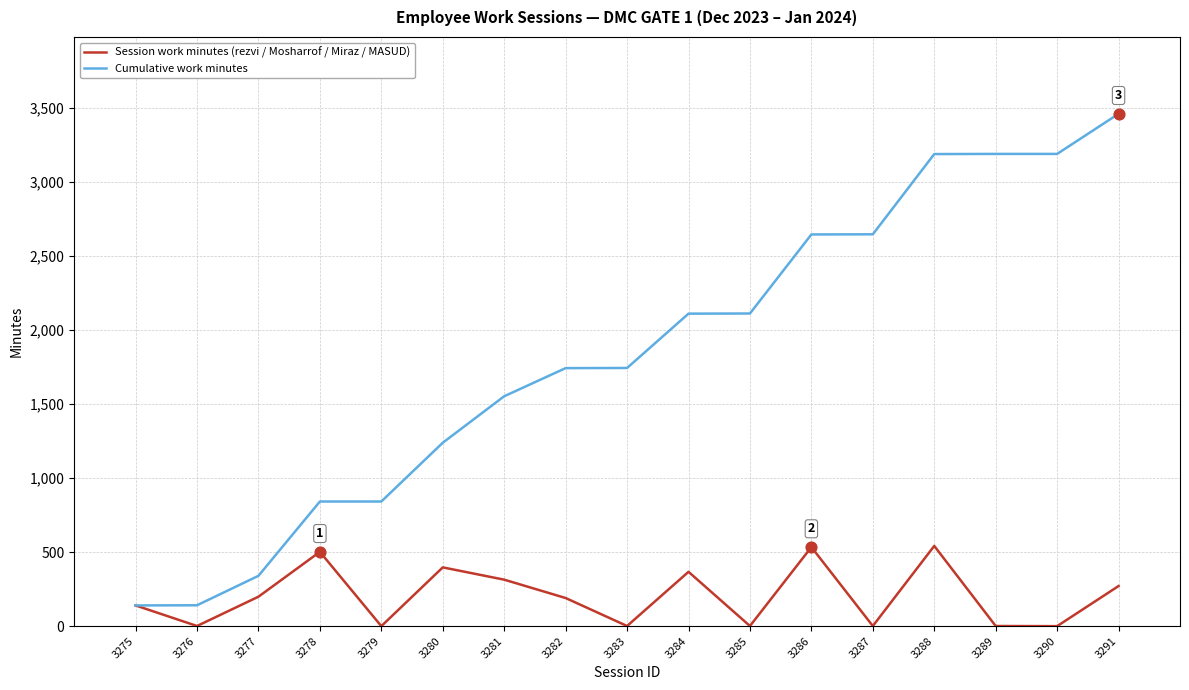

Which series has the largest total across all categories?

Cumulative work minutes